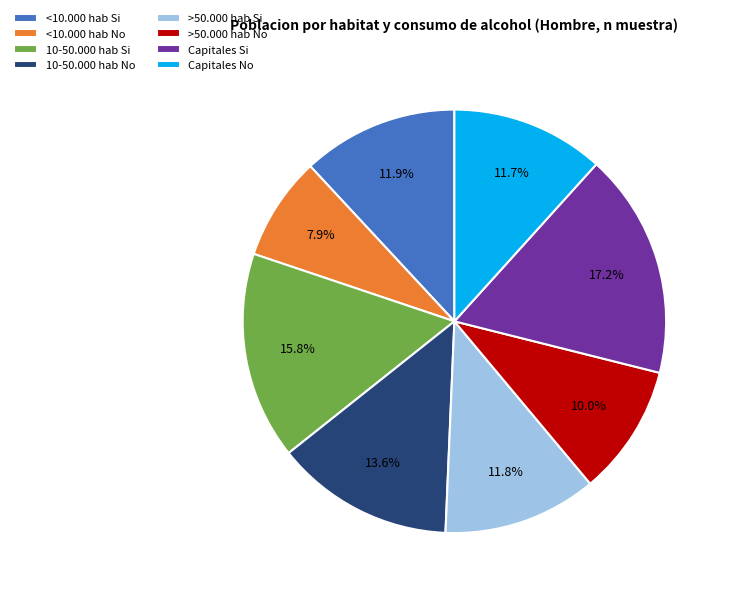

How many slices are in this pie chart?

8